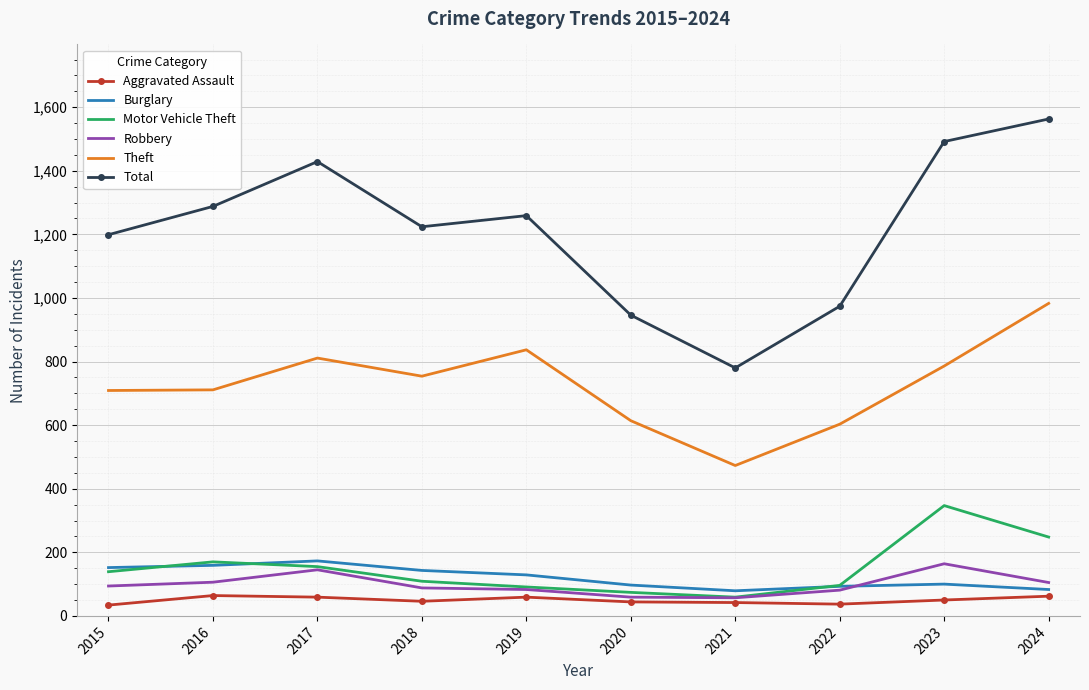

What is the maximum value for Total?

1563